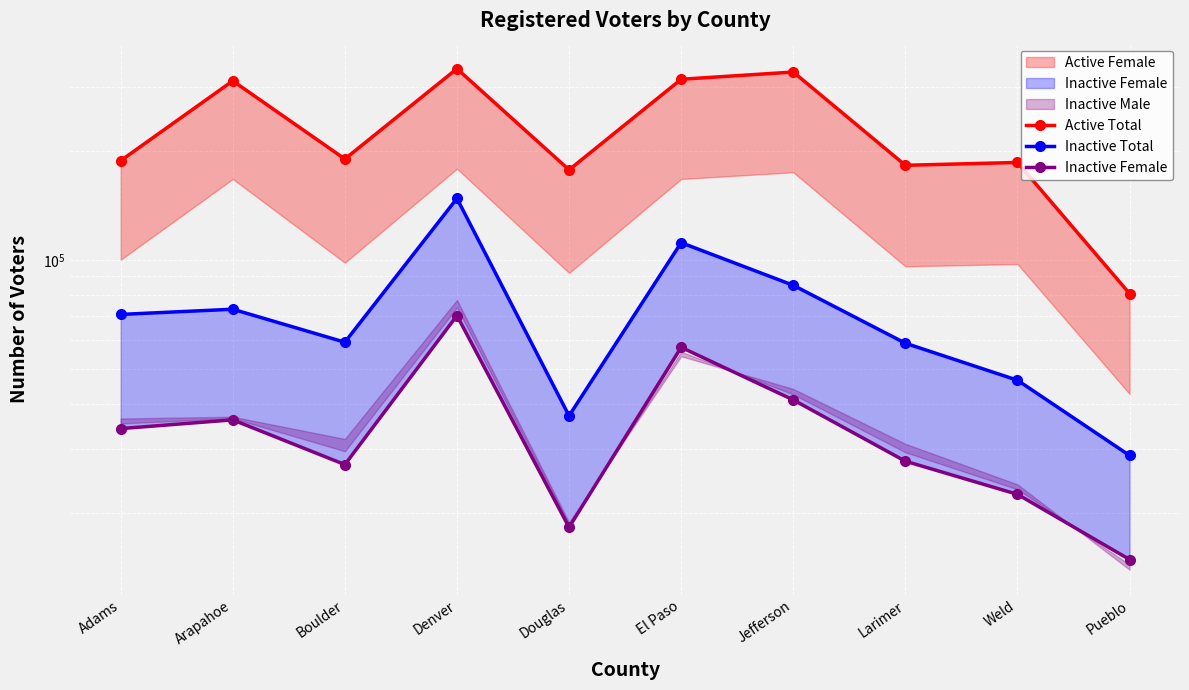

Reading left to right, list all the values displayed in this chart.

Active Total: Adams=187721	Arapahoe=311803	Boulder=189747	Denver=336831	Douglas=177100	El Paso=314972	Jefferson=329822	Larimer=182302	Weld=185621	Pueblo=80663
Inactive Total: Adams=70645	Arapahoe=73020	Boulder=59212	Denver=147690	Douglas=37088	El Paso=111473	Jefferson=85026	Larimer=58830	Weld=46493	Pueblo=28821
Inactive Female: Adams=34187	Arapahoe=36142	Boulder=27198	Denver=70134	Douglas=18253	El Paso=57313	Jefferson=41028	Larimer=27788	Weld=22512	Pueblo=14876